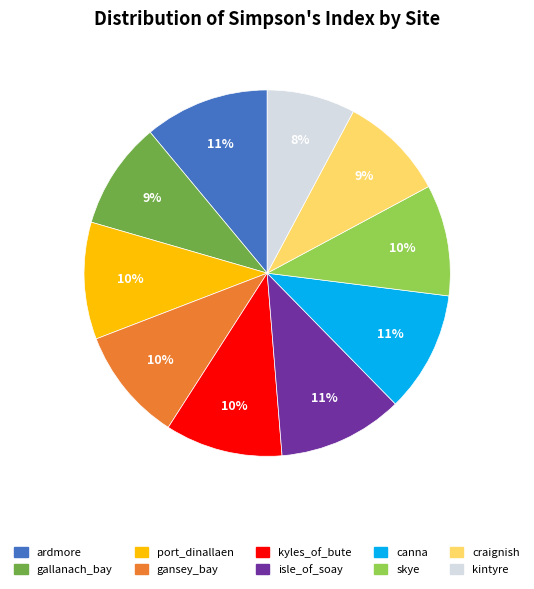

Combined, do craignish and kintyre account for over 50%?

No